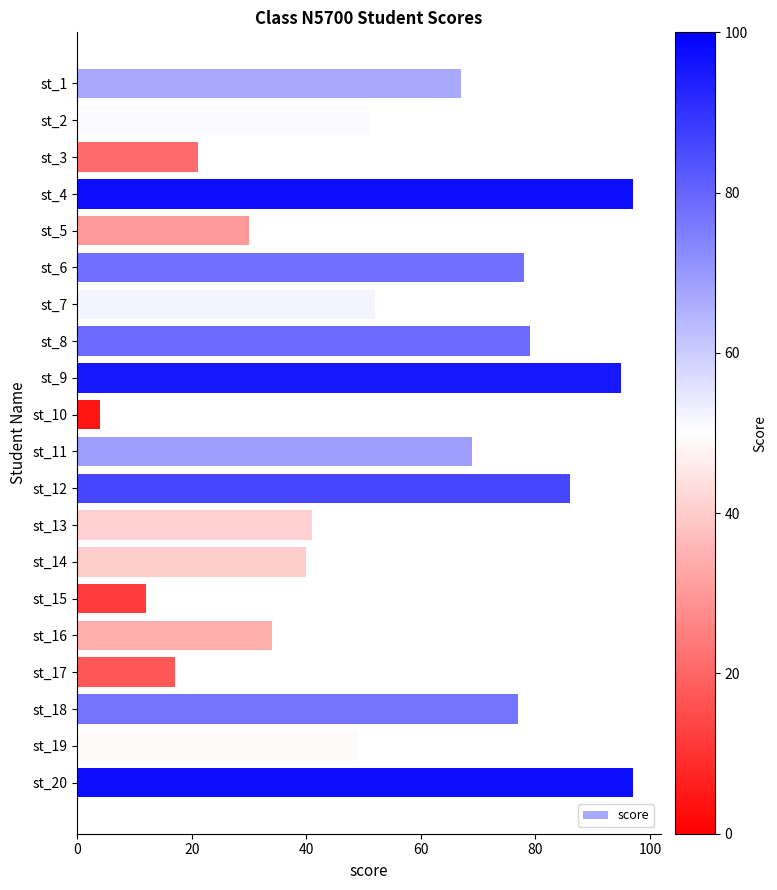

Does the chart contain any negative values?

No